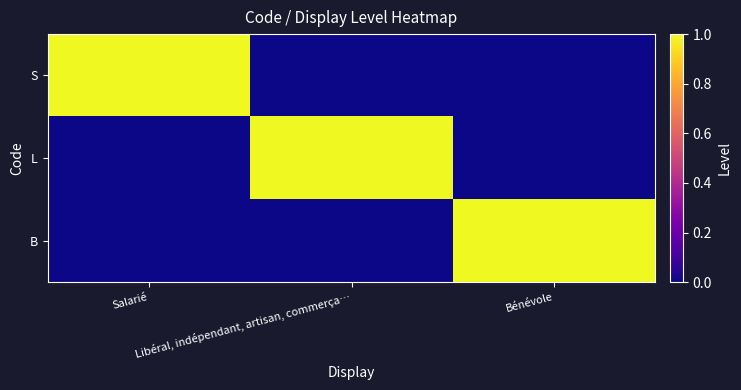

How many data points does each series have?

3